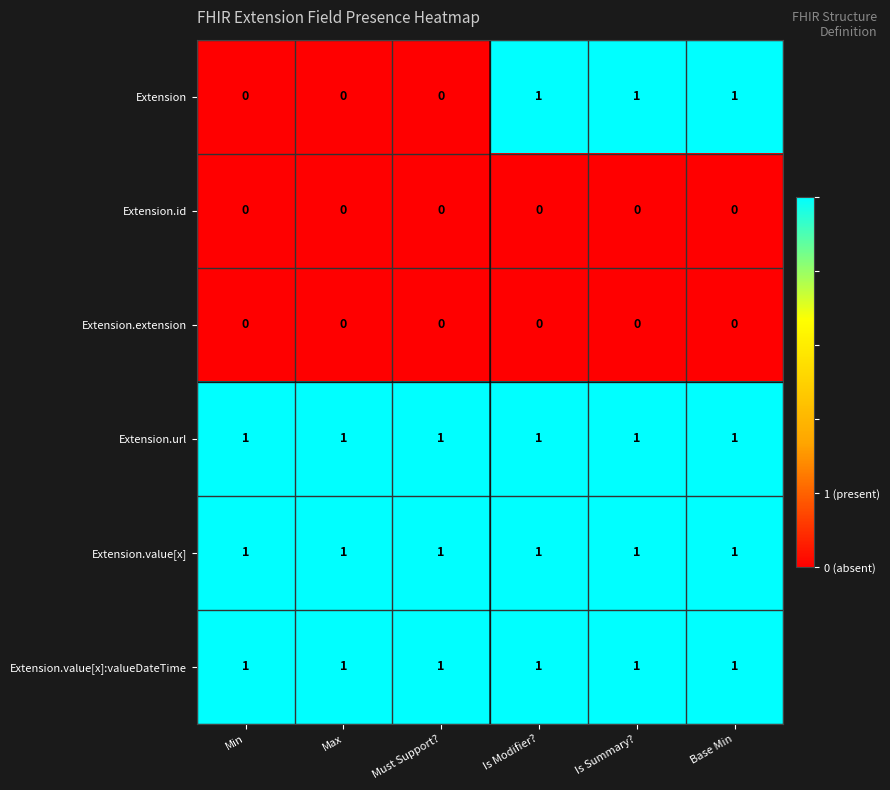

Which series has the widest spread of values?

Extension